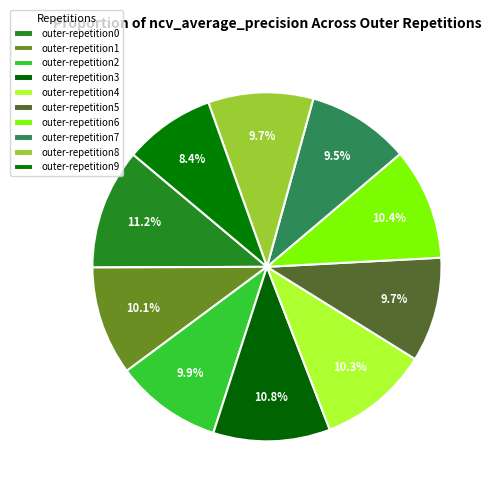

How much of the chart is everything except outer-repetition5?

90.3%